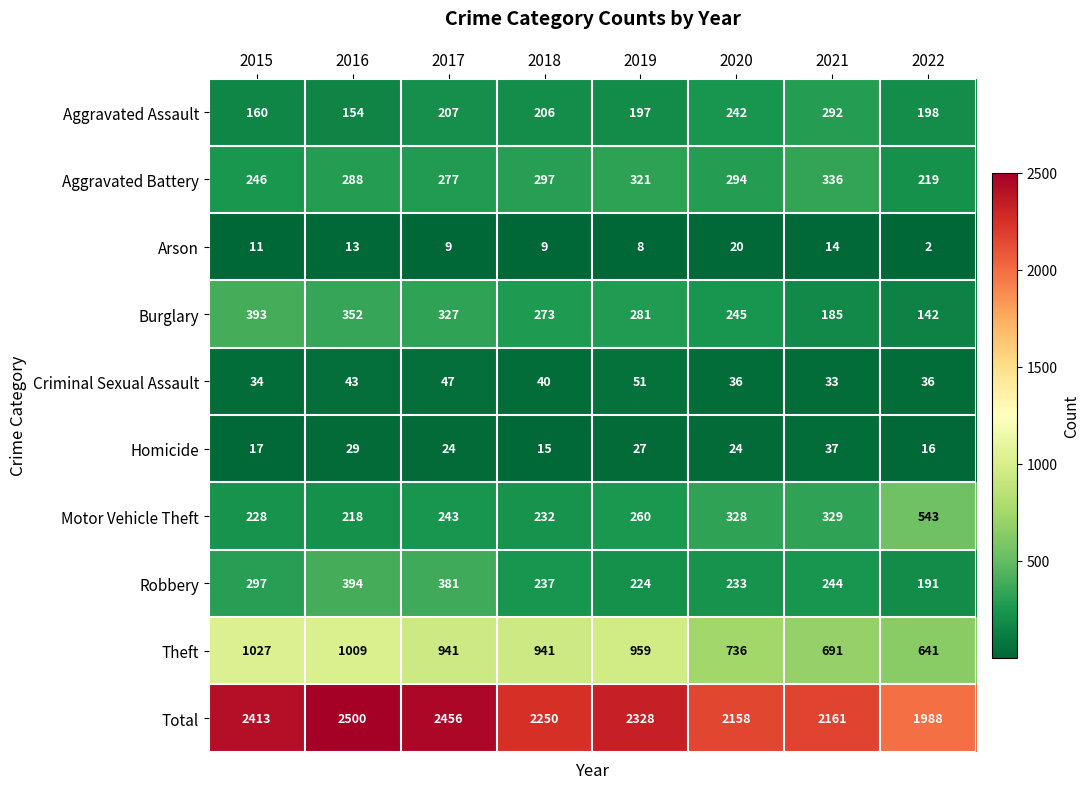

At which label does Burglary first exceed 281?

2015